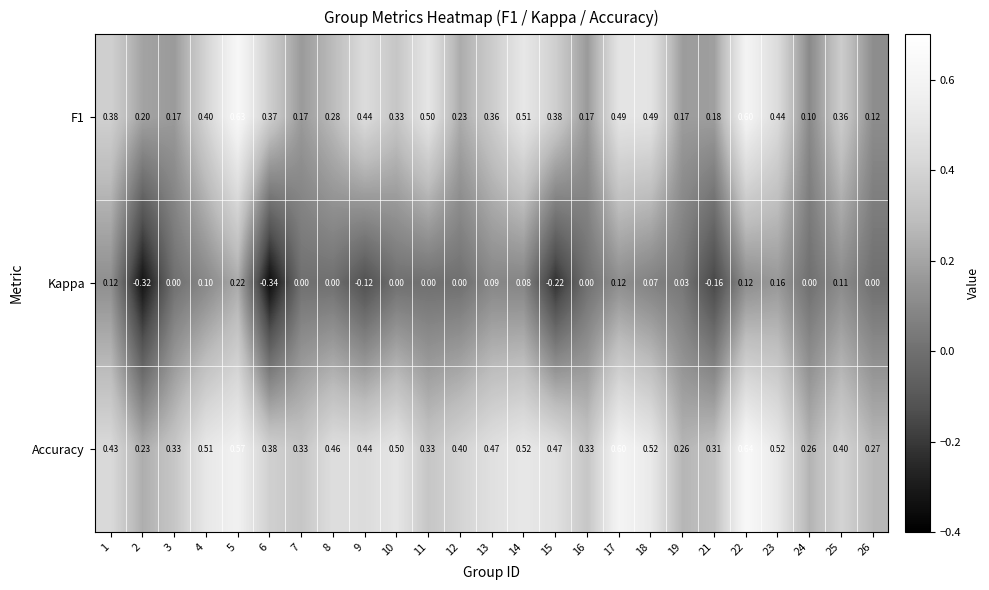

What is the maximum value shown in the chart?

0.6